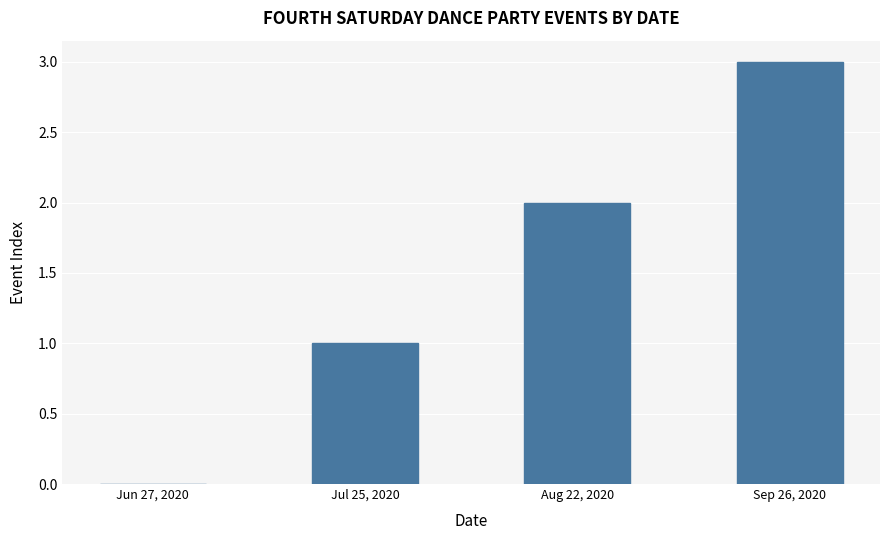

What value does the data have at Aug 22, 2020?

2